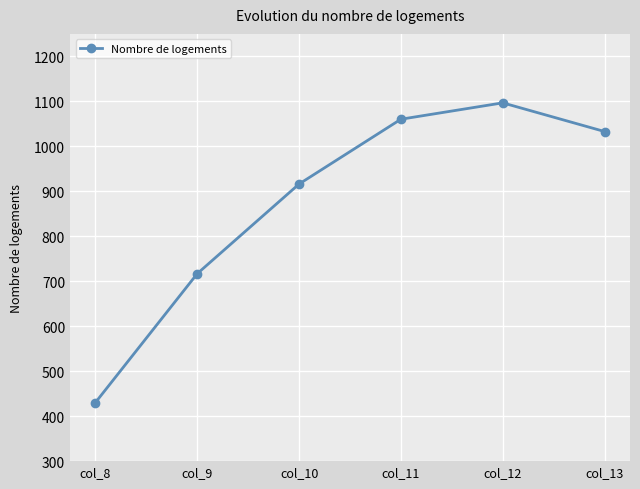

Reading left to right, what are all the values shown in this chart?

col_8=430.3	col_9=716.9	col_10=916.2	col_11=1060.3	col_12=1096.7	col_13=1032.9